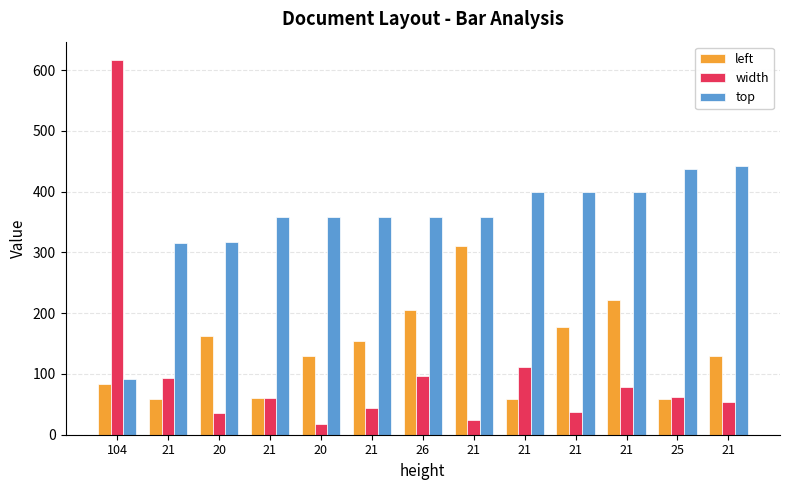

How many groups of bars are there?

13